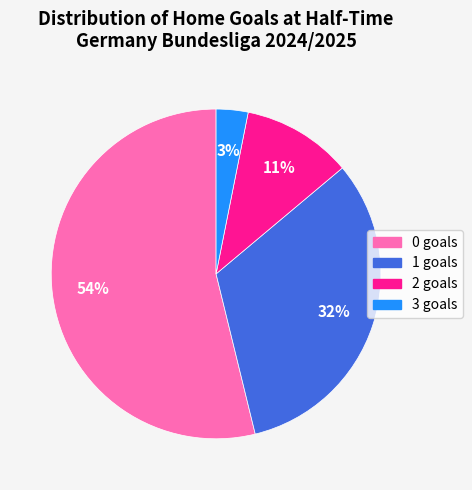

To the nearest percent, what is the combined percentage of 2 and 1?

43%